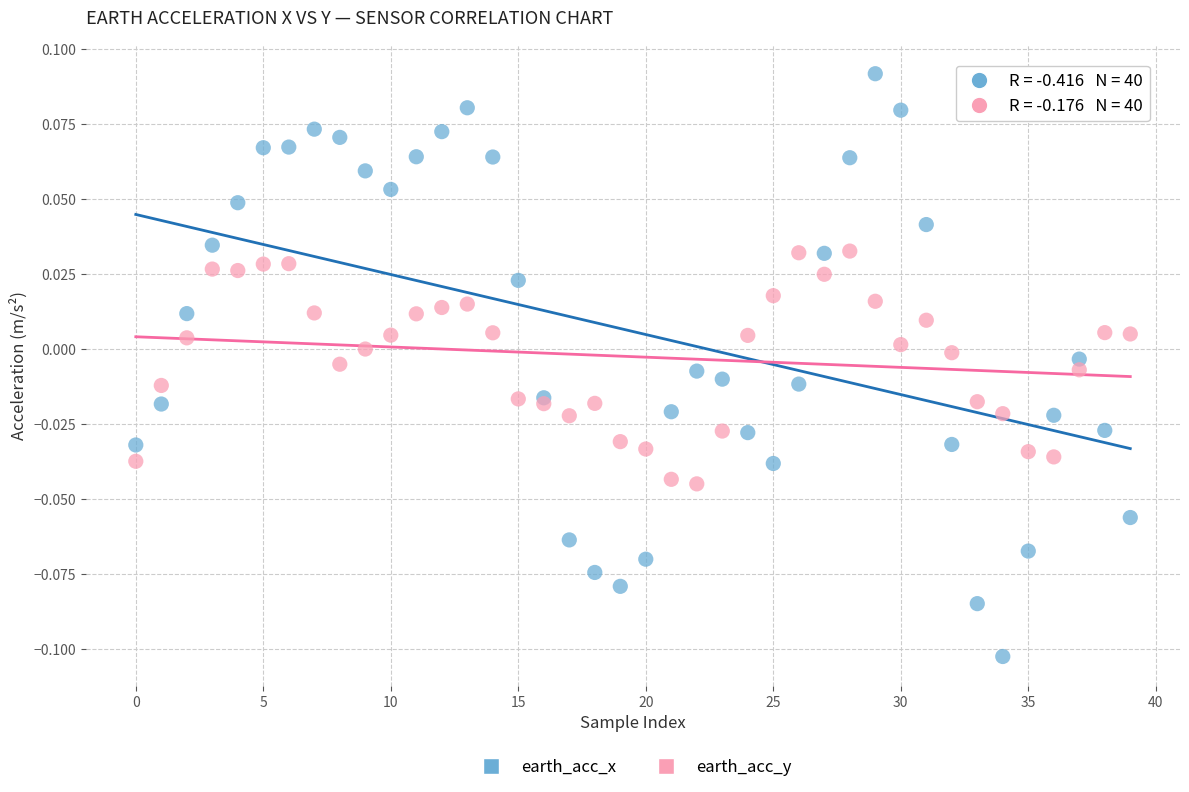

Which series has the largest Y range (max minus min)?

earth_acc_x